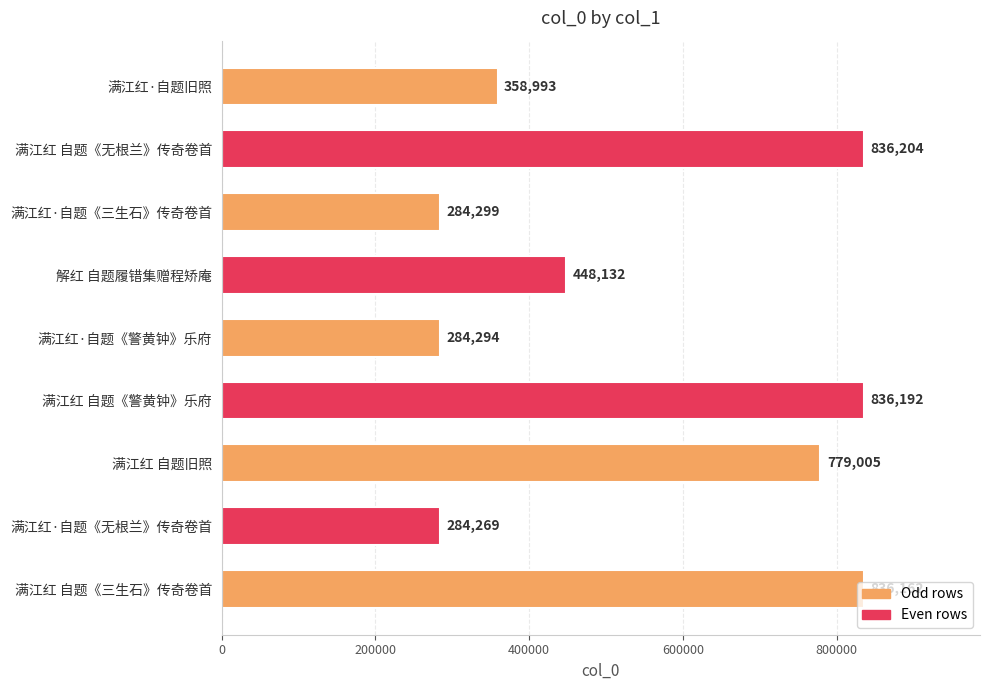

What is the sum of all values?

4947550